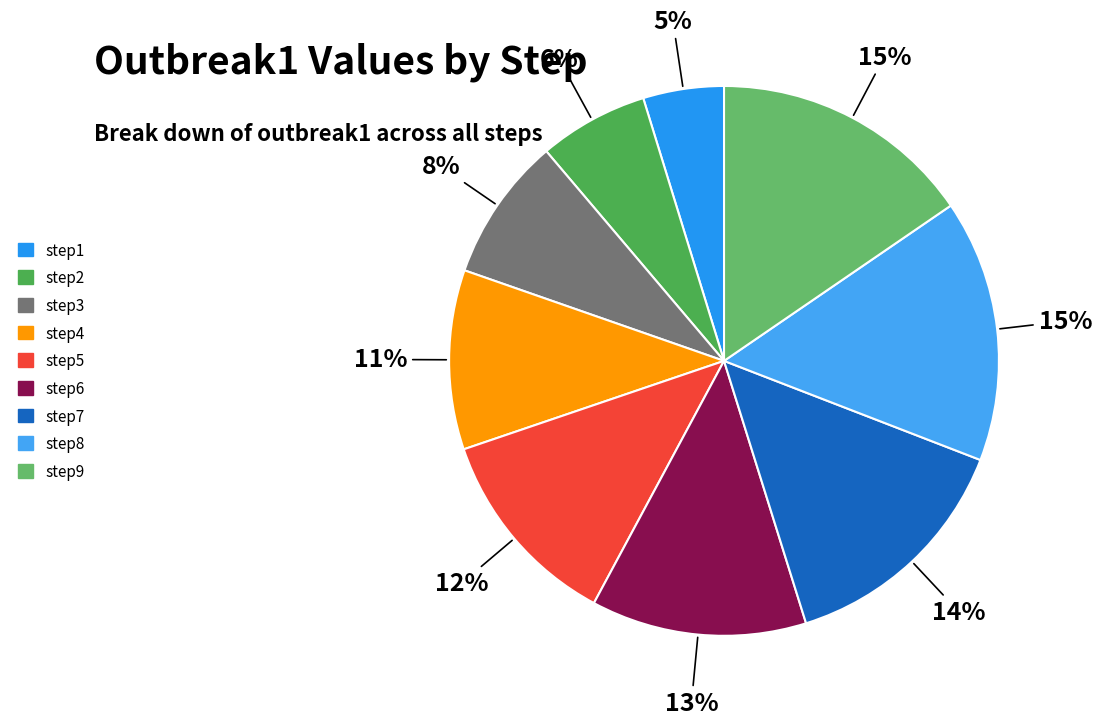

To the nearest percent, what percentage of the pie is step3?

8%